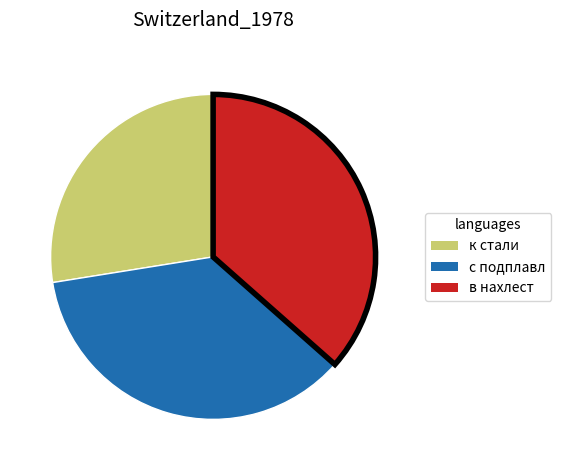

Between к стали and в нахлест, which is larger?

в нахлест